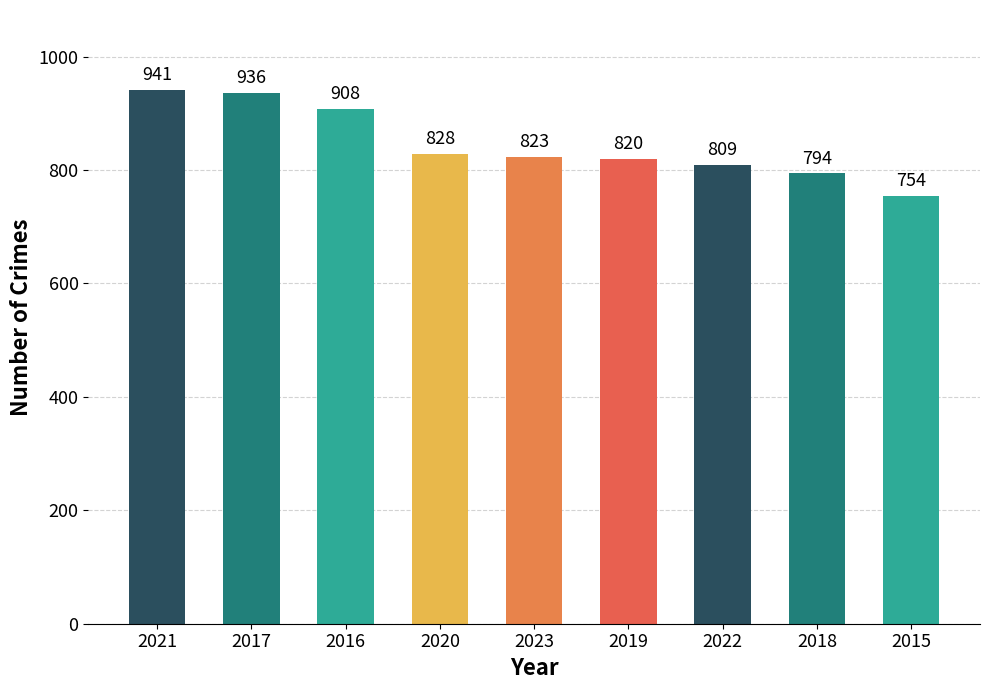

How many distinct data groups are displayed?

1